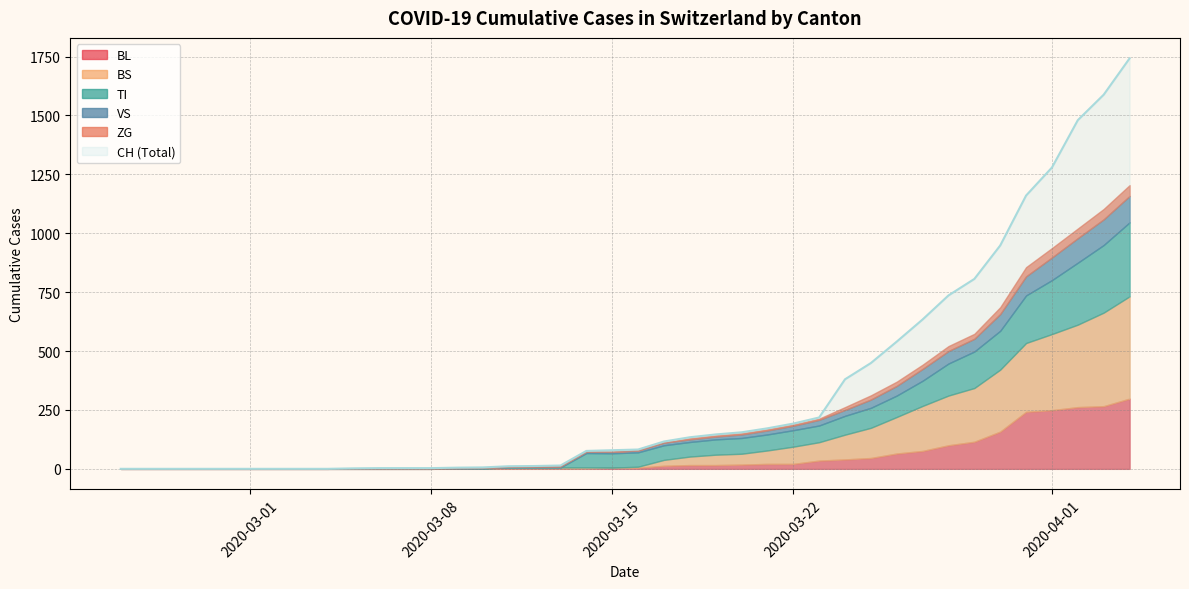

What is the sum of all CH values?

13171